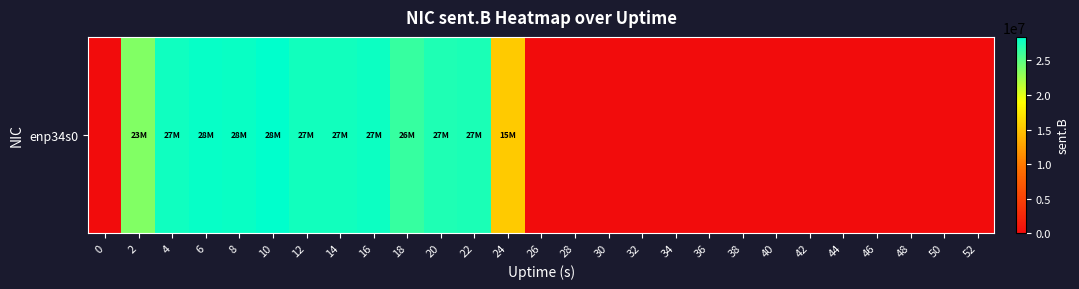

What is the sum of all values?

315711778